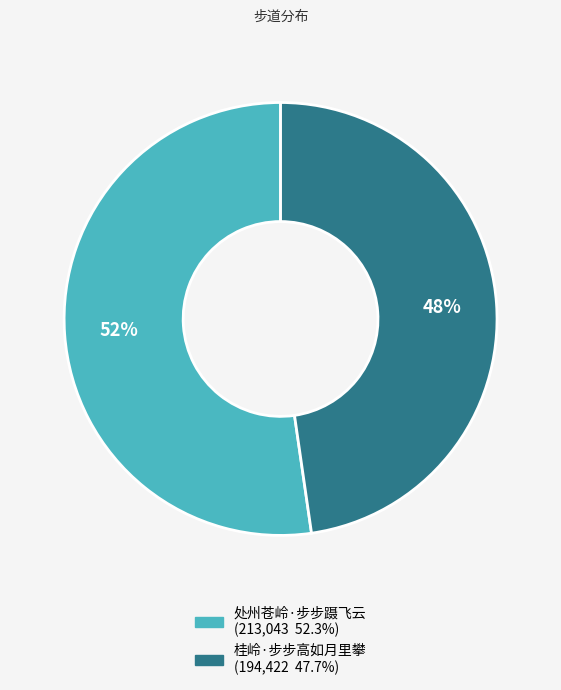

Do 处州苍岭·步步蹑飞云 and 桂岭·步步高如月里攀 together represent more than half of the pie?

Yes